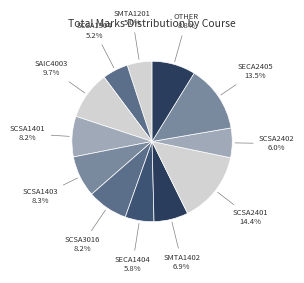

How many slices are in this pie chart?

12